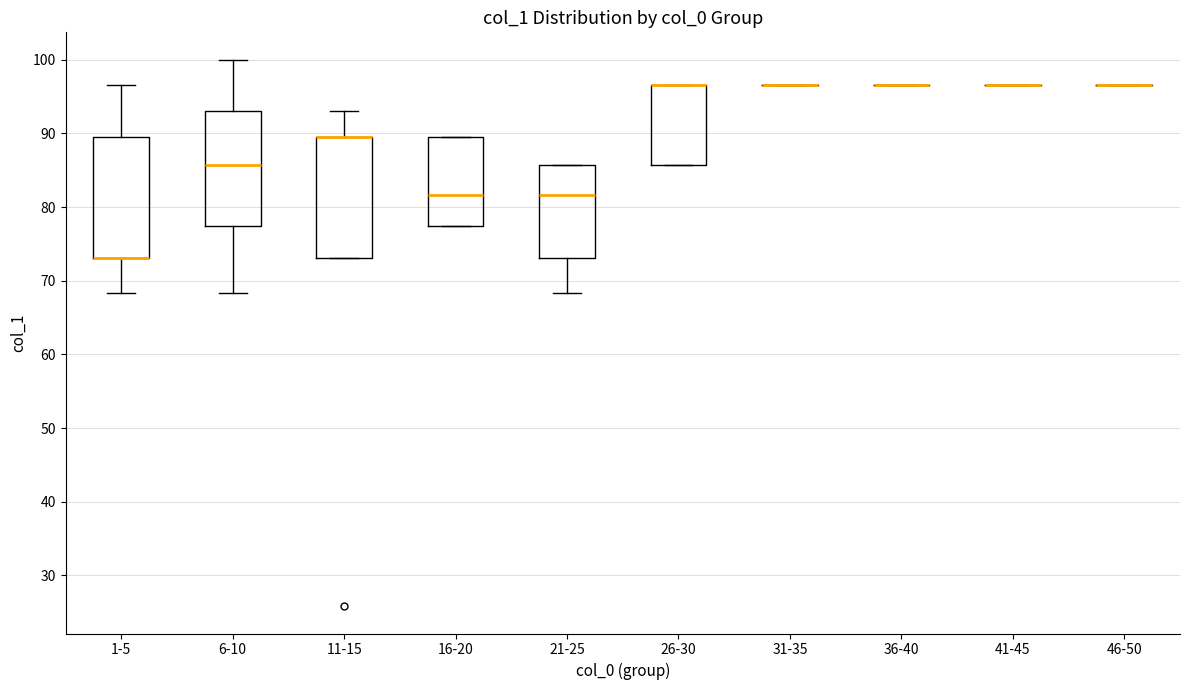

Reading left to right, transcribe this box plot: for each box, give where its median line is, the range the box spans, and where its two whiskers end, as read against the y-axis. The values are not printed on the chart, so give them approximately, as read against the axis.

1-5: median 73 (drawn on the box's lower edge), box 73 to 89, whiskers 68 to 97
6-10: median 86, box 77 to 93, whiskers 68 to 100
11-15: median 89 (drawn on the box's upper edge), box 73 to 89, whiskers 73 to 93
16-20: median 82, box 77 to 89, whiskers 77 to 89
21-25: median 82, box 73 to 86, whiskers 68 to 86
26-30: median 97 (drawn on the box's upper edge), box 86 to 97, whiskers 86 to 97
31-35: box collapsed to a line at 97, whiskers 97 to 97
36-40: box collapsed to a line at 97, whiskers 97 to 97
41-45: box collapsed to a line at 97, whiskers 97 to 97
46-50: box collapsed to a line at 97, whiskers 97 to 97